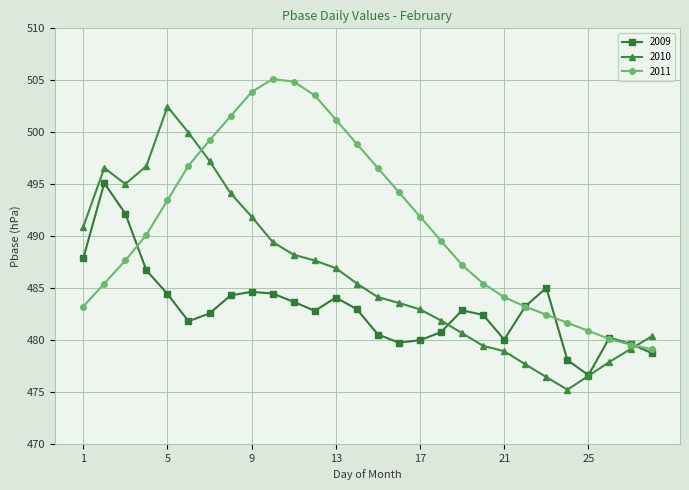

True or false: 2010 has more than 0 interior local peaks.

True